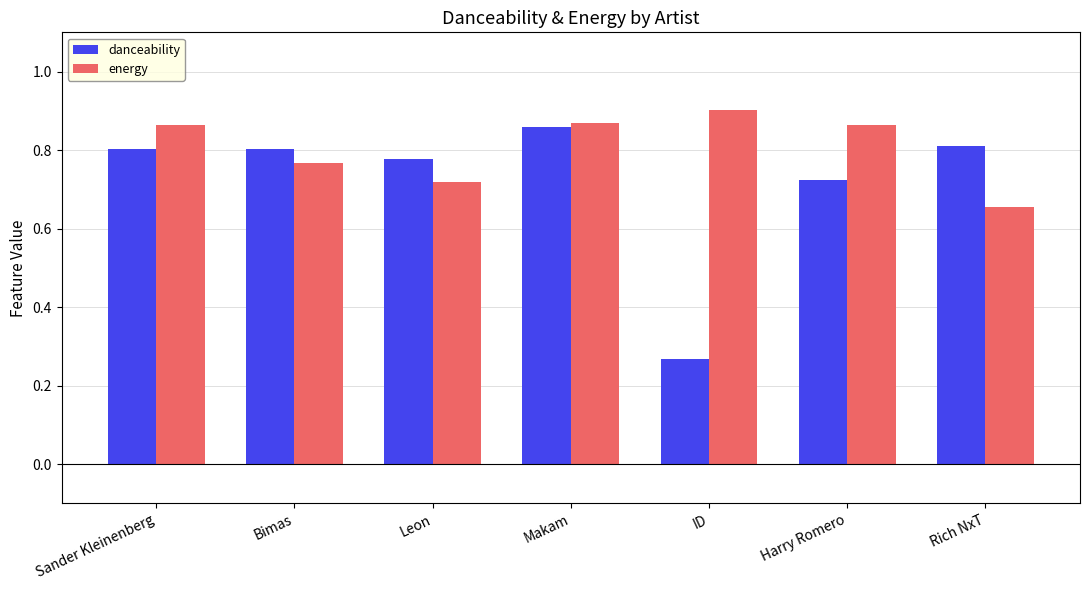

Which series changed the most between ID and Rich NxT?

danceability